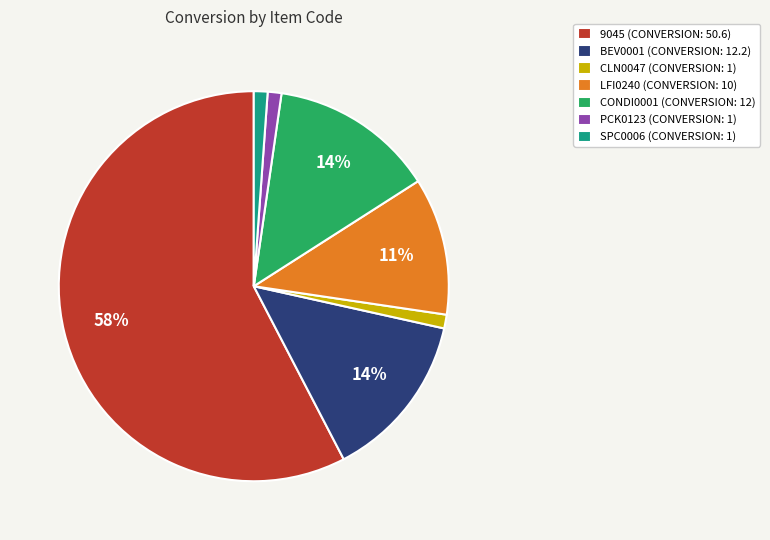

Which slice represents more than half of the pie?

9045